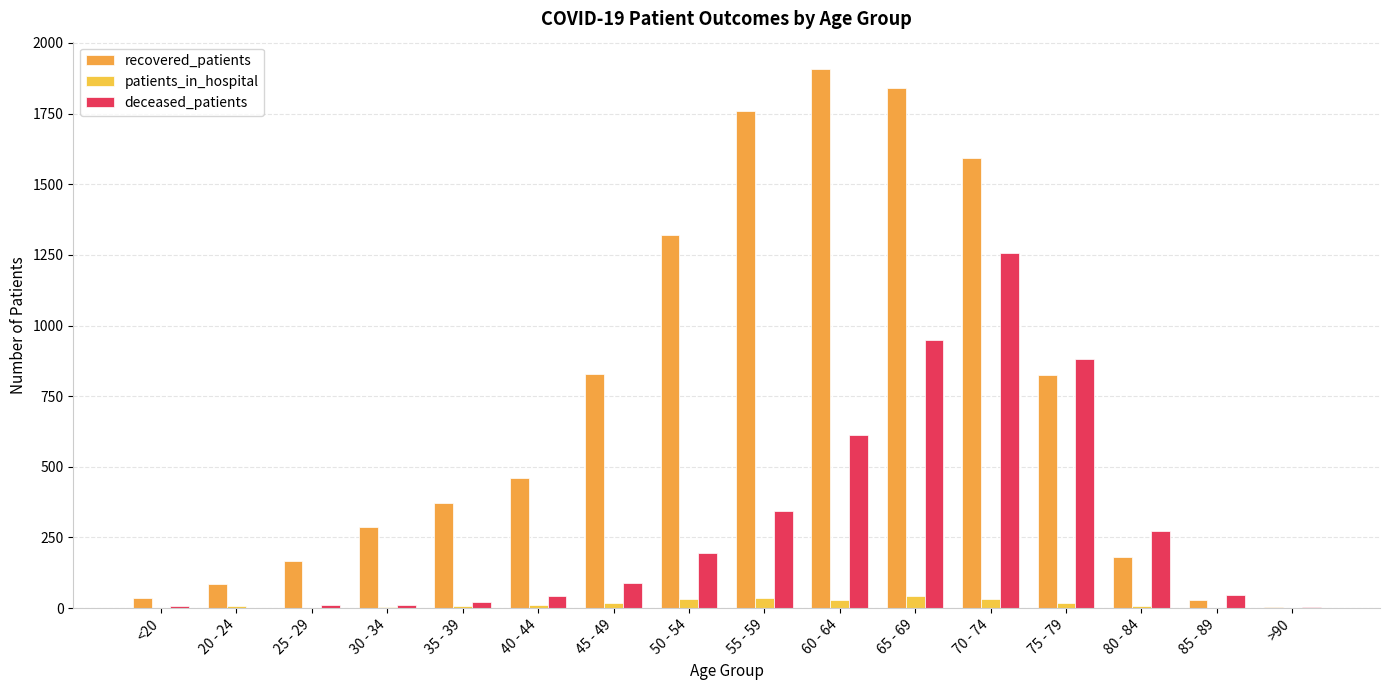

Where is recovered_patients nearest to the value 956?

45 - 49